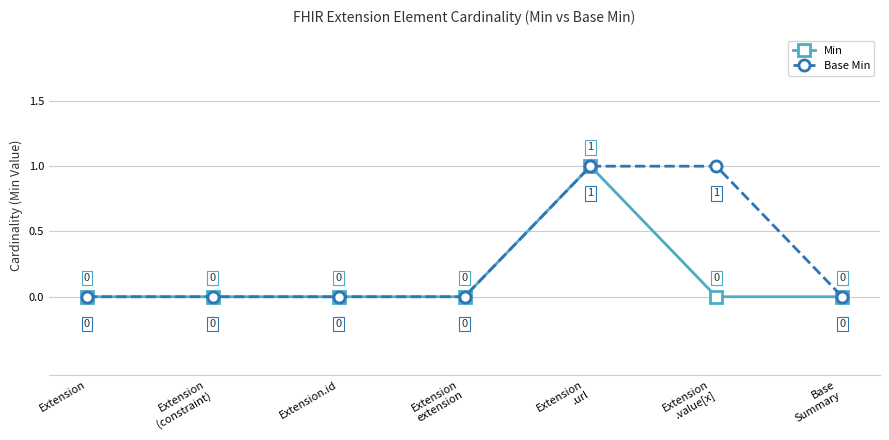

The Min series shows -1 at Base
Summary. True or false?

False